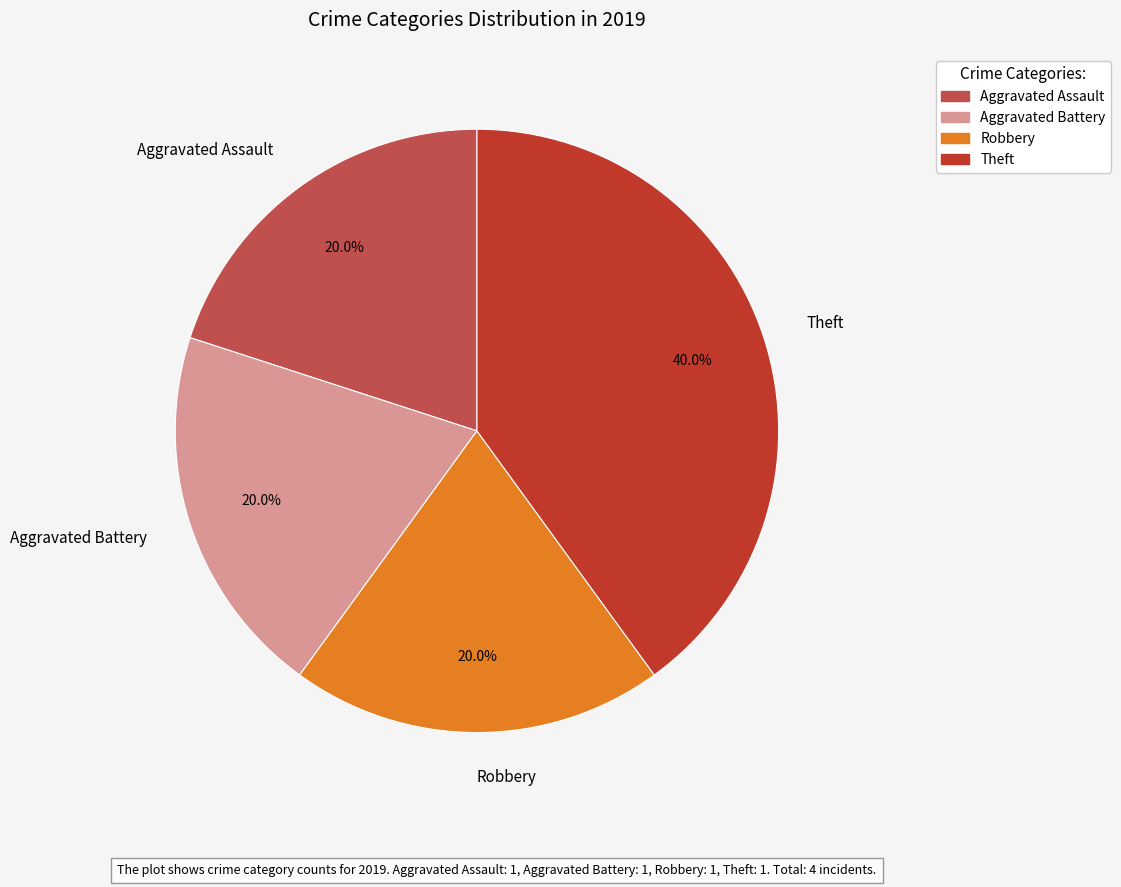

How many slices are in this pie chart?

4